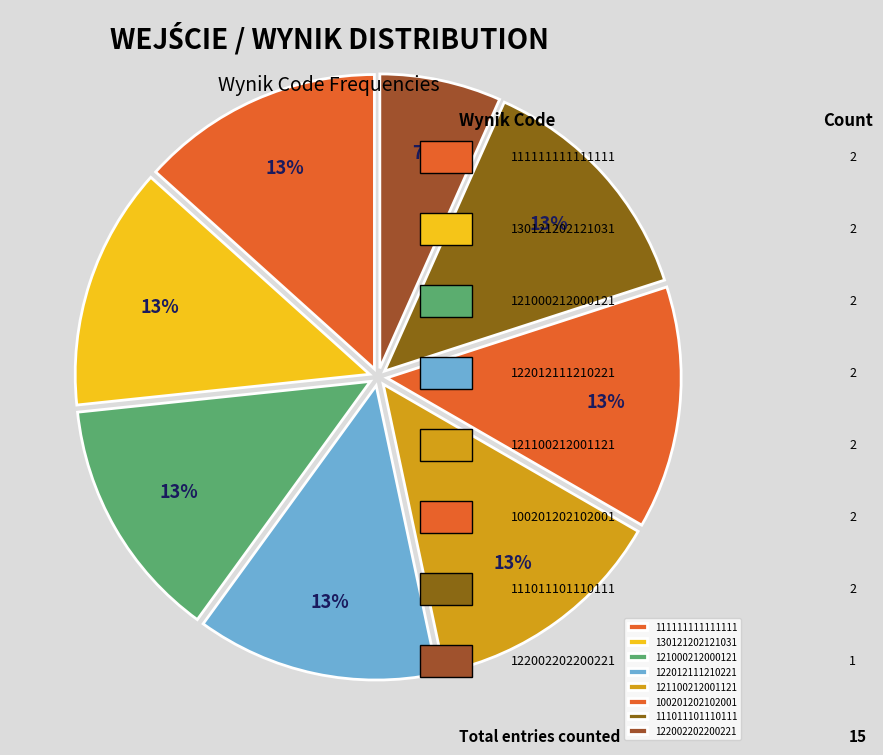

Is 100201202102001 the majority of the pie?

No